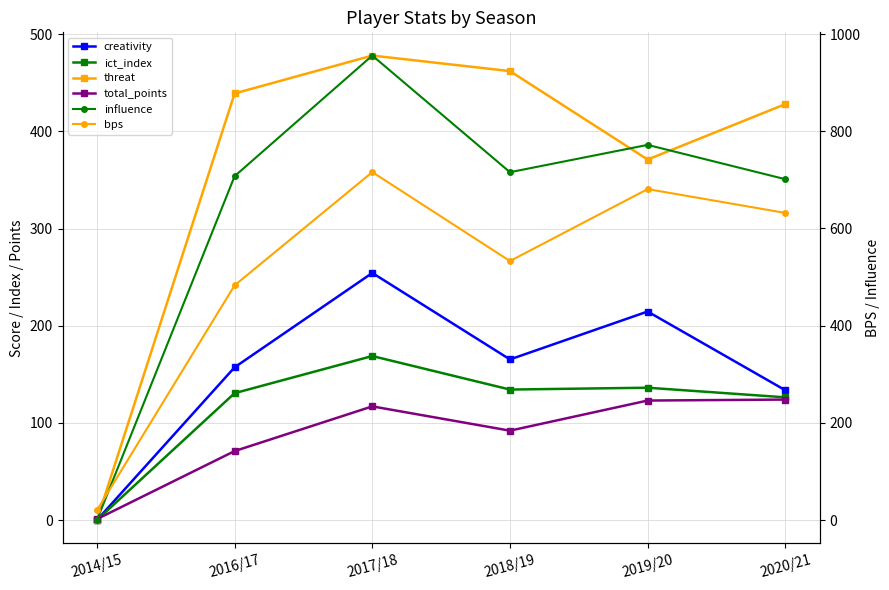

Reading left to right, what are all the values shown in this chart?

creativity: 0.0	157.2	254.3	165.3	214.6	133.6
ict_index: 0.0	130.6	168.8	134.3	136.2	126.3
threat: 0.0	439.0	478.0	462.0	371.0	428.0
total_points: 1.0	71.0	117.0	92.0	123.0	124.0
influence: 0.0	707.6	955.8	715.8	772.0	701.4
bps: 20.0	483.0	716.0	533.0	681.0	632.0